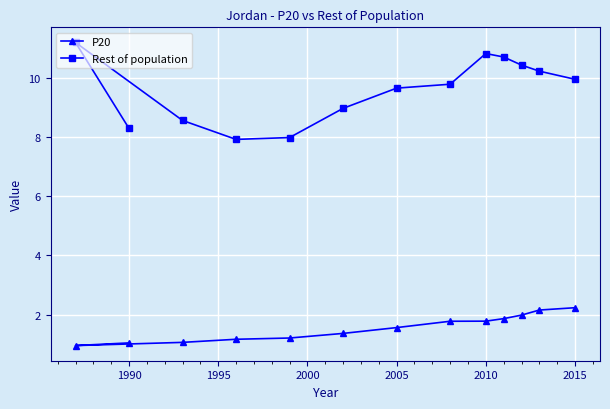

Which series has the largest total across all categories?

Rest of population